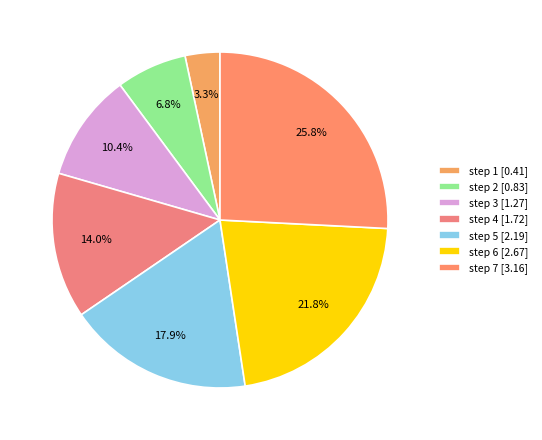

What is the largest slice in the pie chart?

step 7 [3.16]